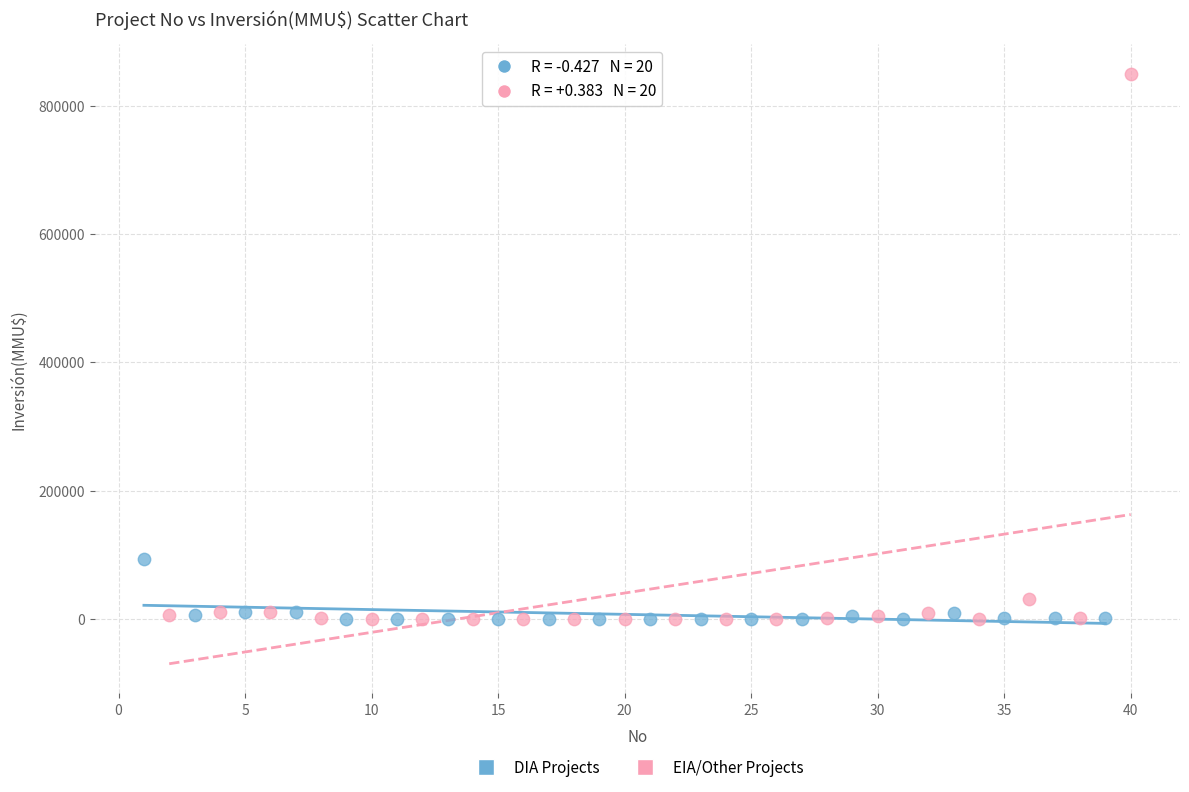

Which series has the largest Y range (max minus min)?

EIA/Other Projects